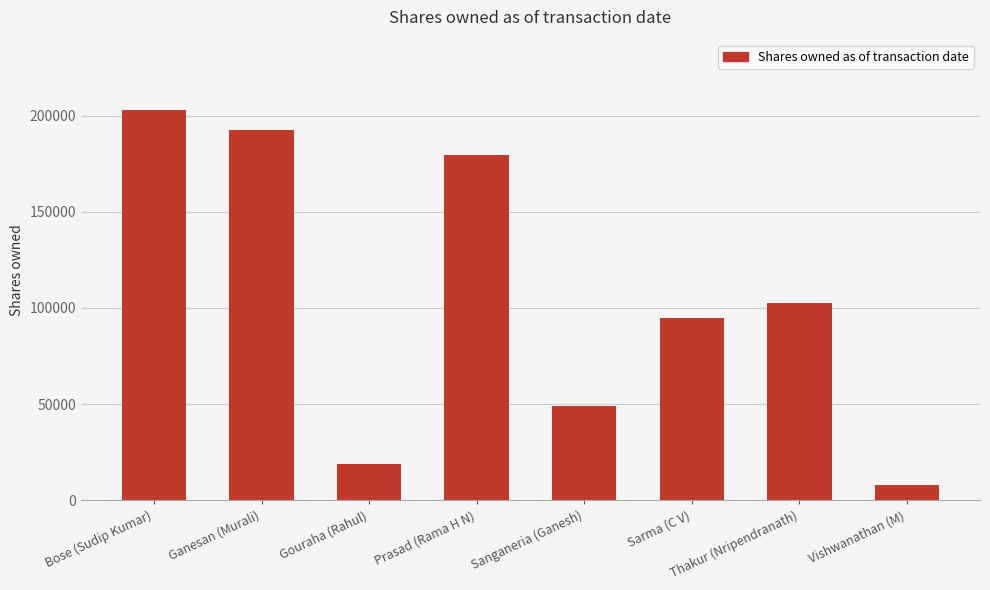

Between Prasad (Rama H N) and Bose (Sudip Kumar), which is larger?

Bose (Sudip Kumar)